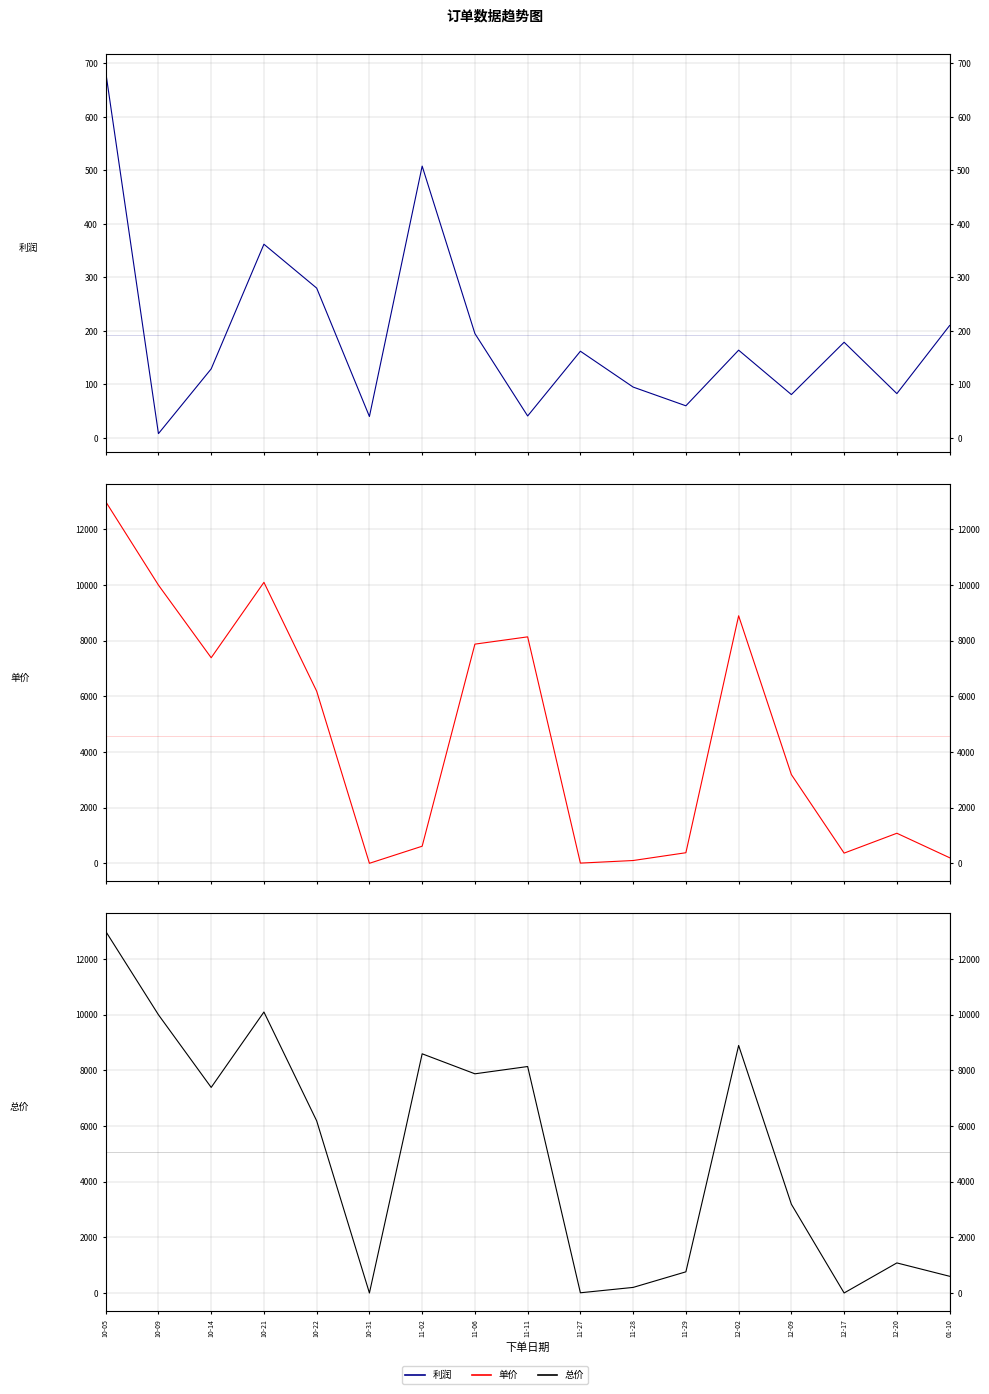

How many lines are shown in the chart?

3